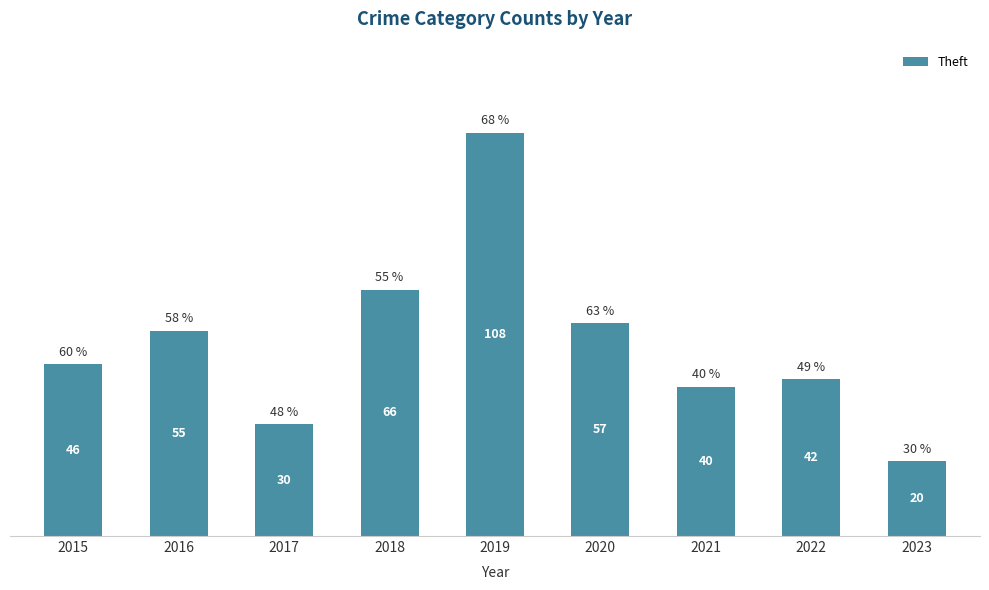

What is the sum of all values?

464